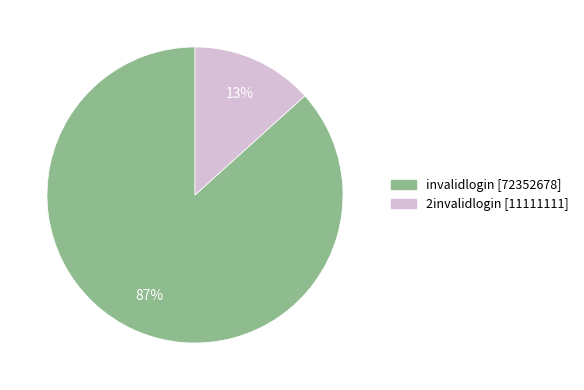

Is it true that invalidlogin is 87% of the pie?

True